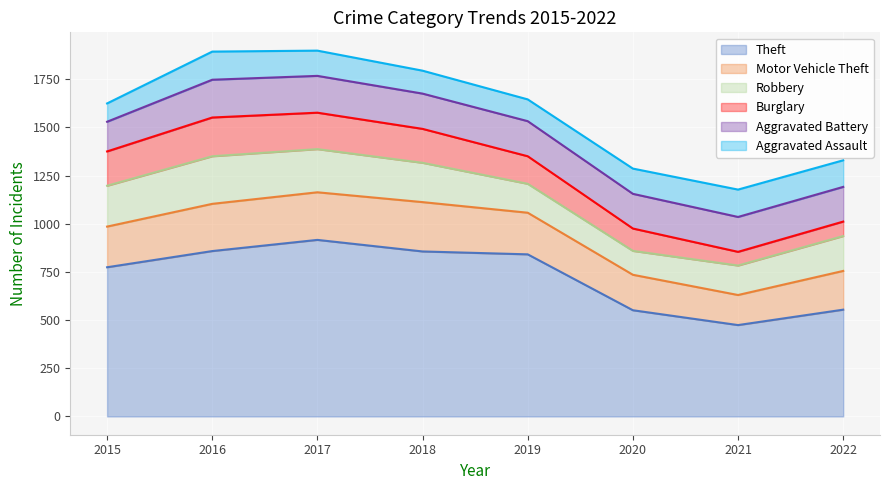

How many times do Motor Vehicle Theft and Aggravated Battery cross each other?

2